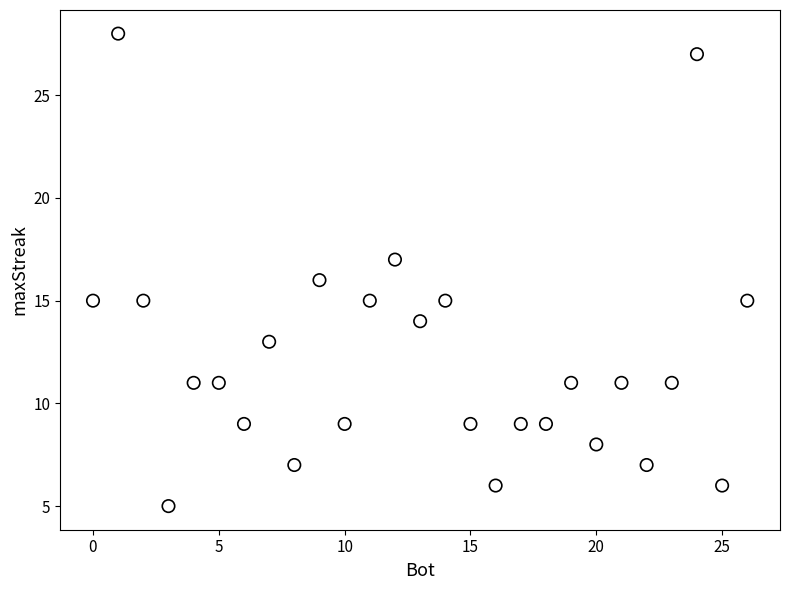

What is the range of X values (max minus min)?

26